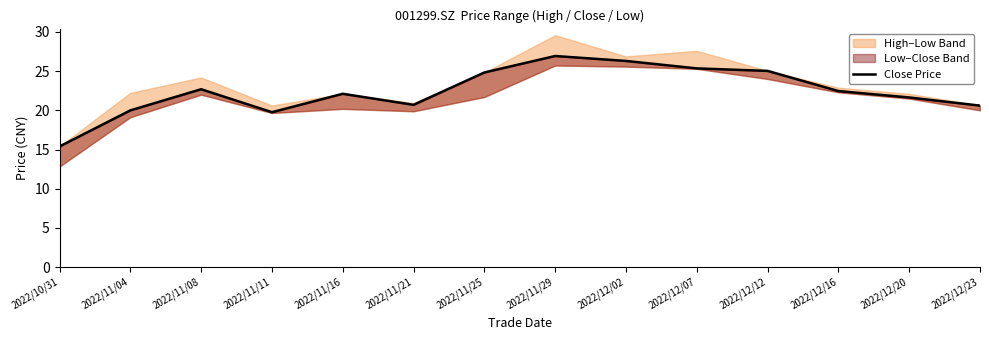

Reading left to right, transcribe all the data shown in this chart.

15.4	20.0	22.7	19.8	22.1	20.7	24.8	26.9	26.3	25.4	25.0	22.5	21.6	20.6